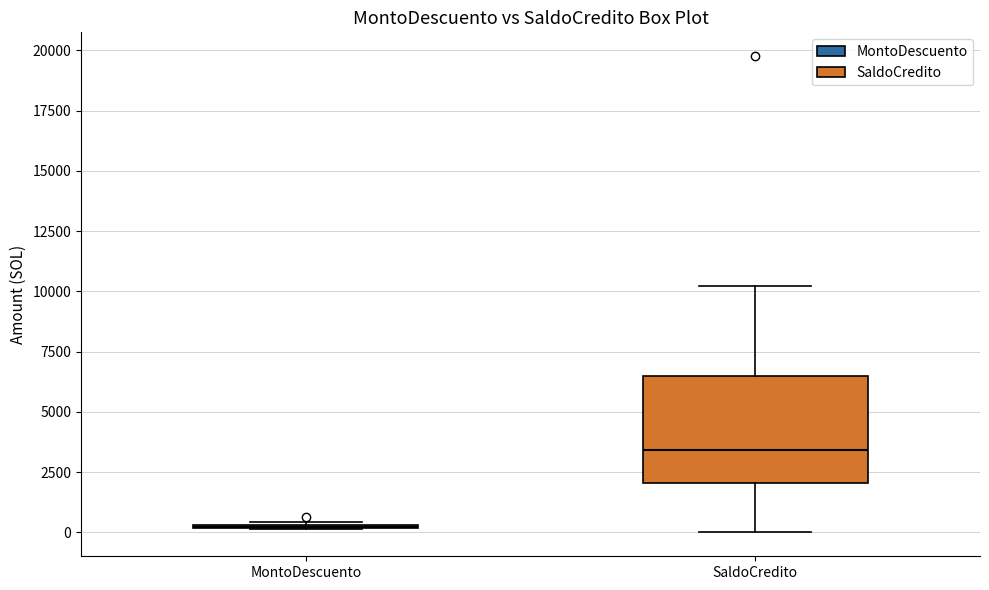

Where is the lower edge of the box for SaldoCredito on the y-axis? The values are not printed on the chart, so give them approximately, as read against the axis.

2000